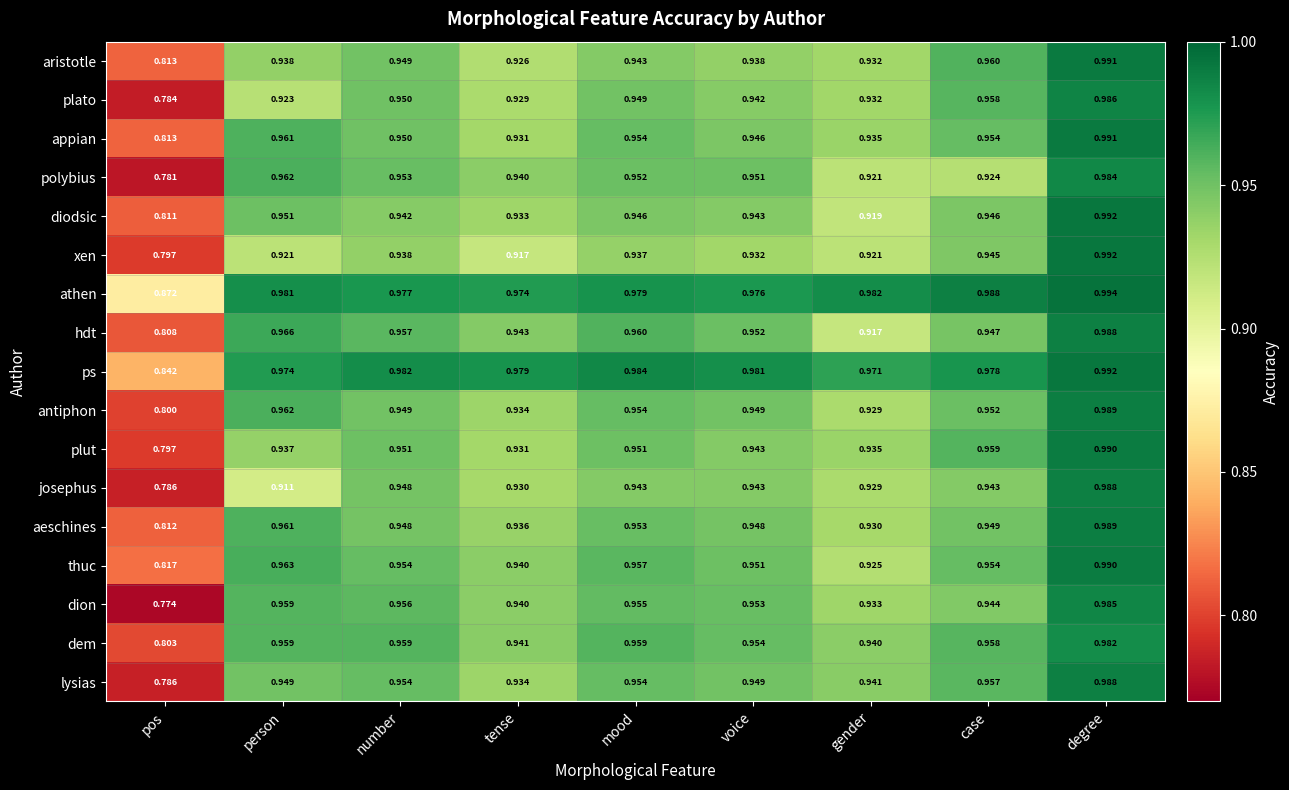

At which category is the sum across all series the highest?

degree